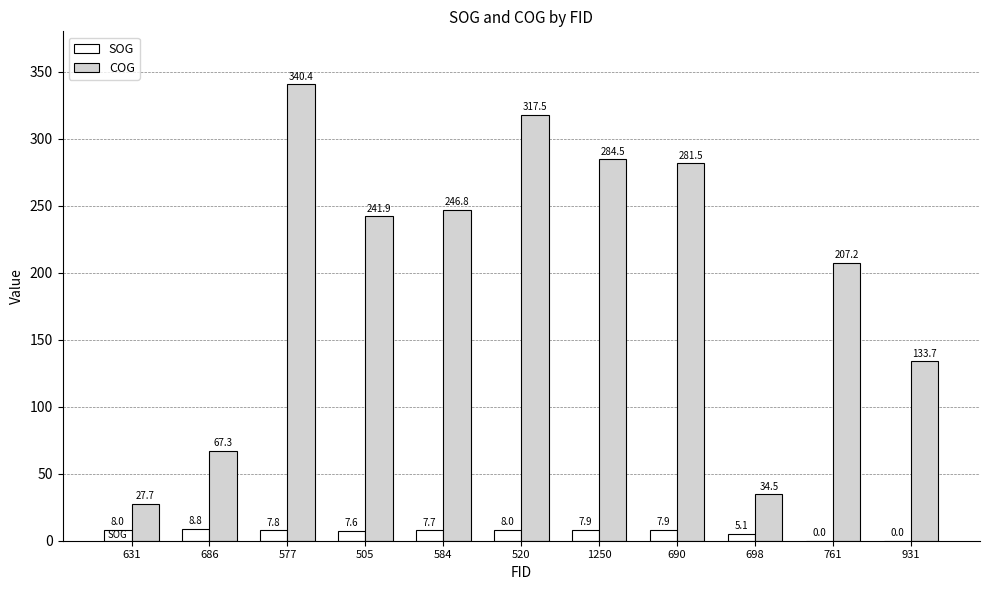

Which series has the widest spread of values?

COG